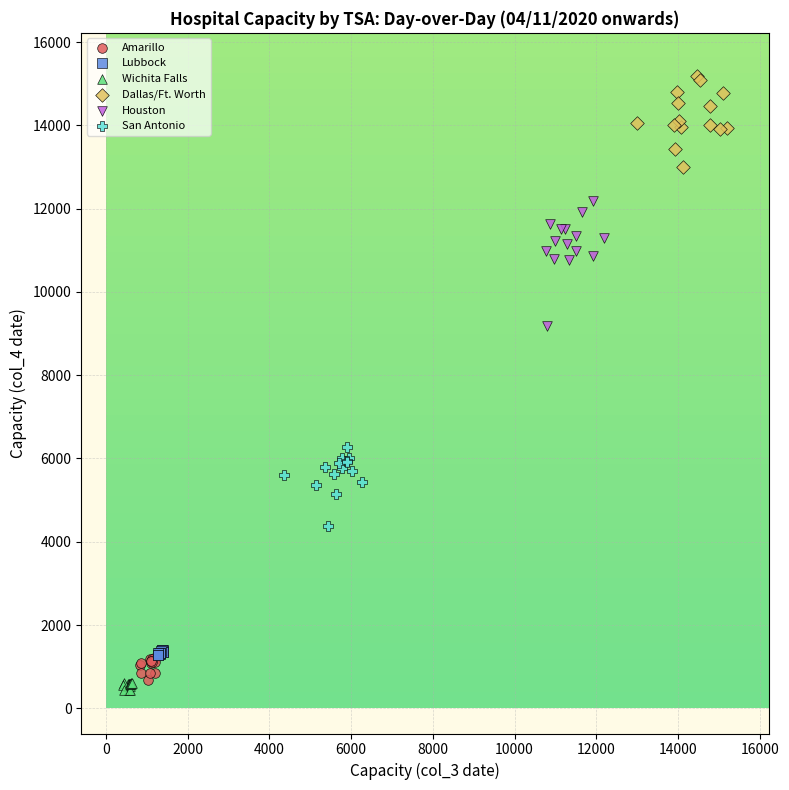

What are all the series names shown in the legend?

Amarillo, Lubbock, Wichita Falls, Dallas/Ft. Worth, Houston, San Antonio